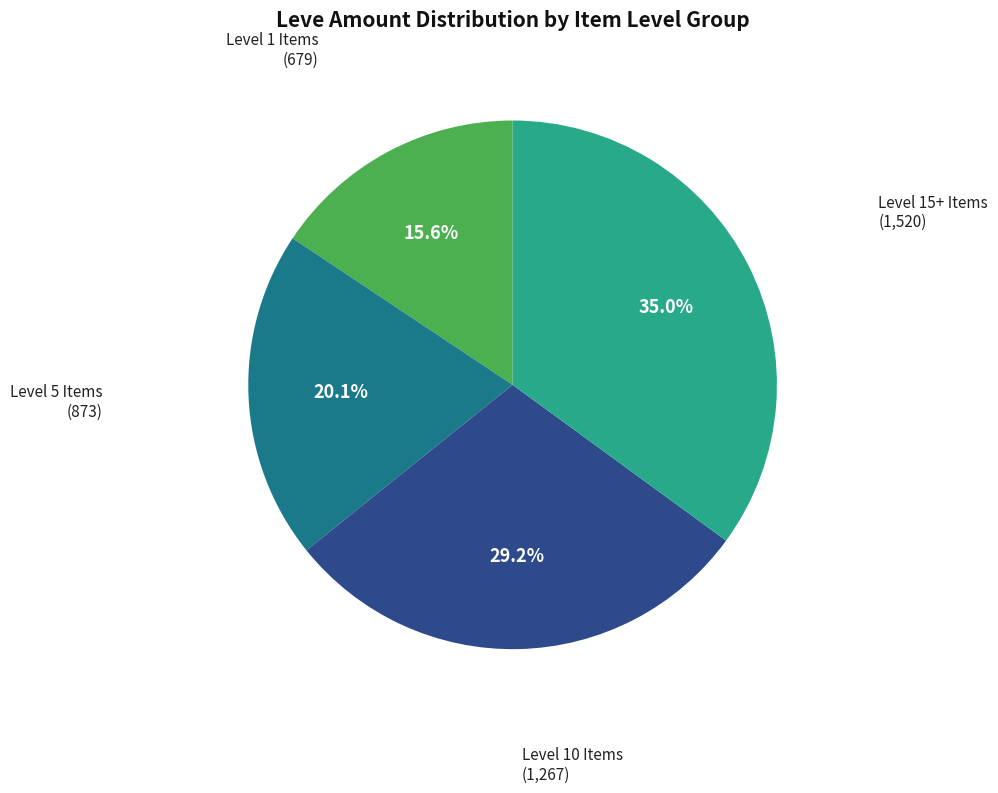

Is there any slice that represents more than half of the pie?

No